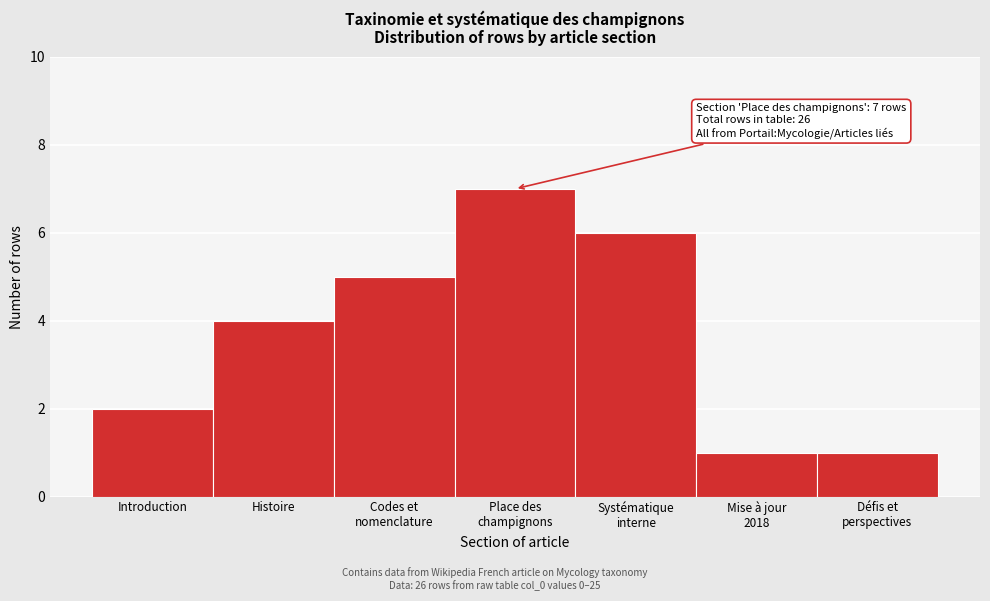

Reading left to right, list all the values displayed in this chart.

2	4	5	7	6	1	1